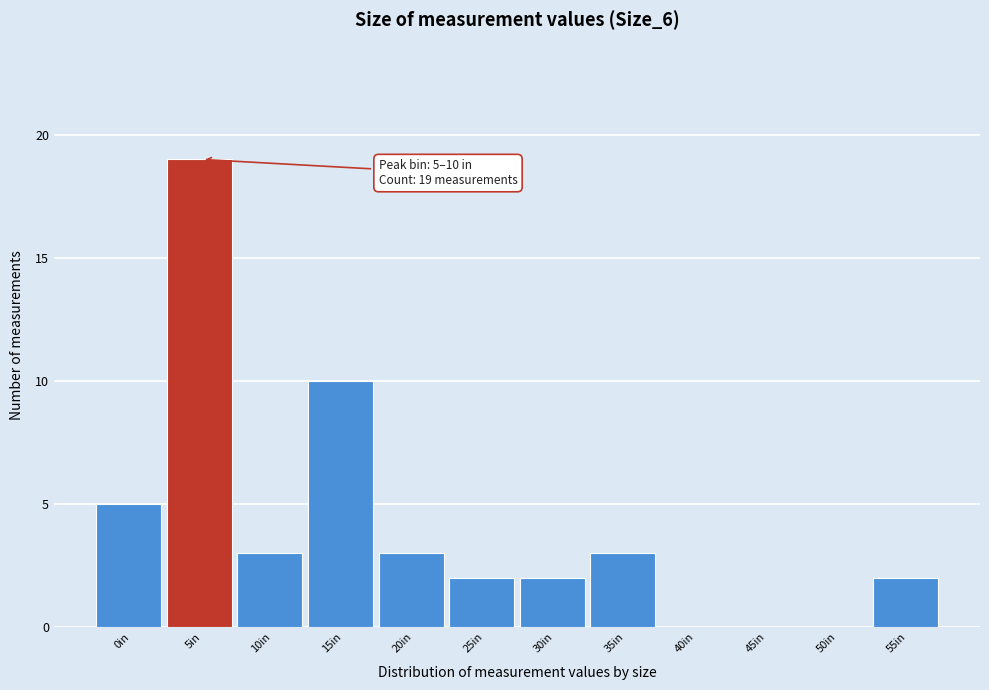

Reading right to left, transcribe all the data shown in this chart.

55in=2	50in=0	45in=0	40in=0	35in=3	30in=2	25in=2	20in=3	15in=10	10in=3	5in=19	0in=5